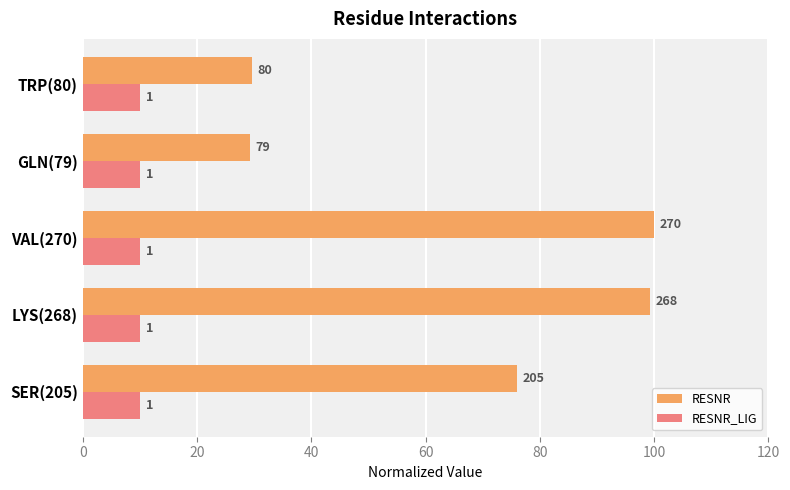

At how many categories does at least one series exceed 67?

3